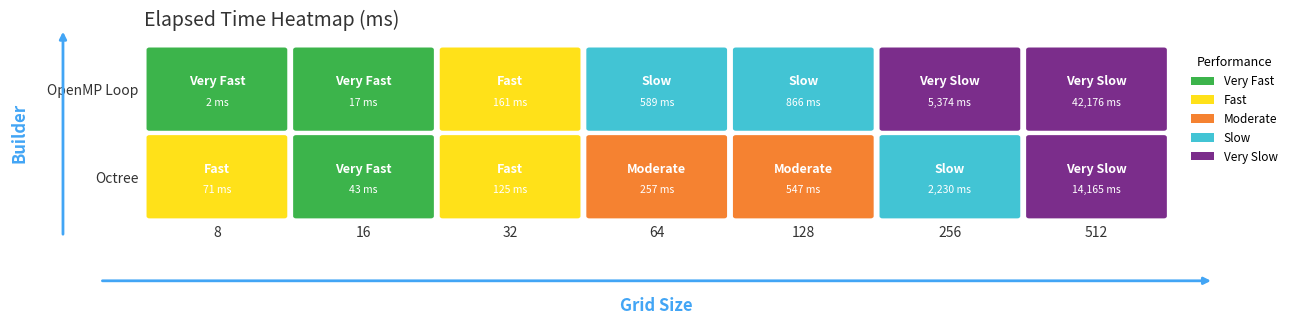

What is the total value across all series at 512?

56341